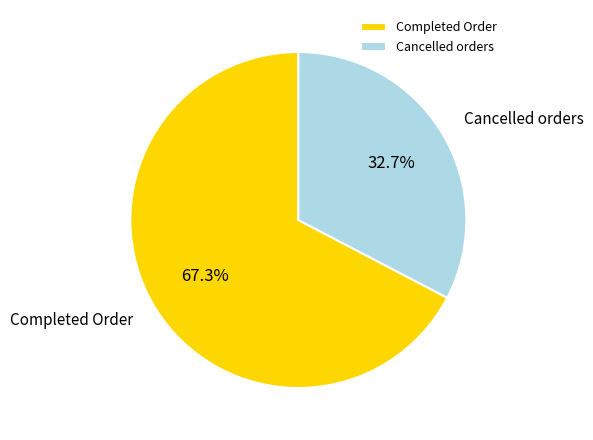

Rank the categories by value from highest to lowest.

Completed Order, Cancelled orders